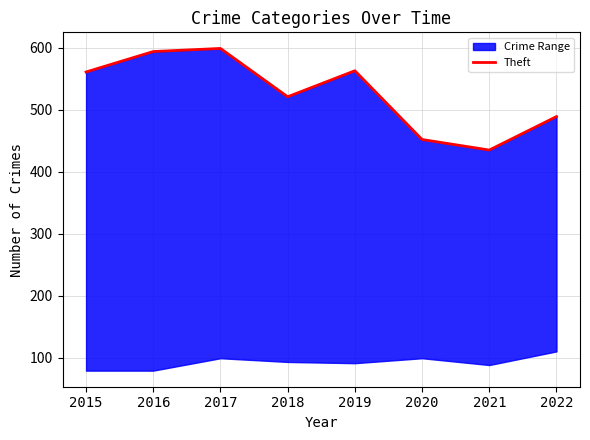

What is the minimum value shown in the chart?

435